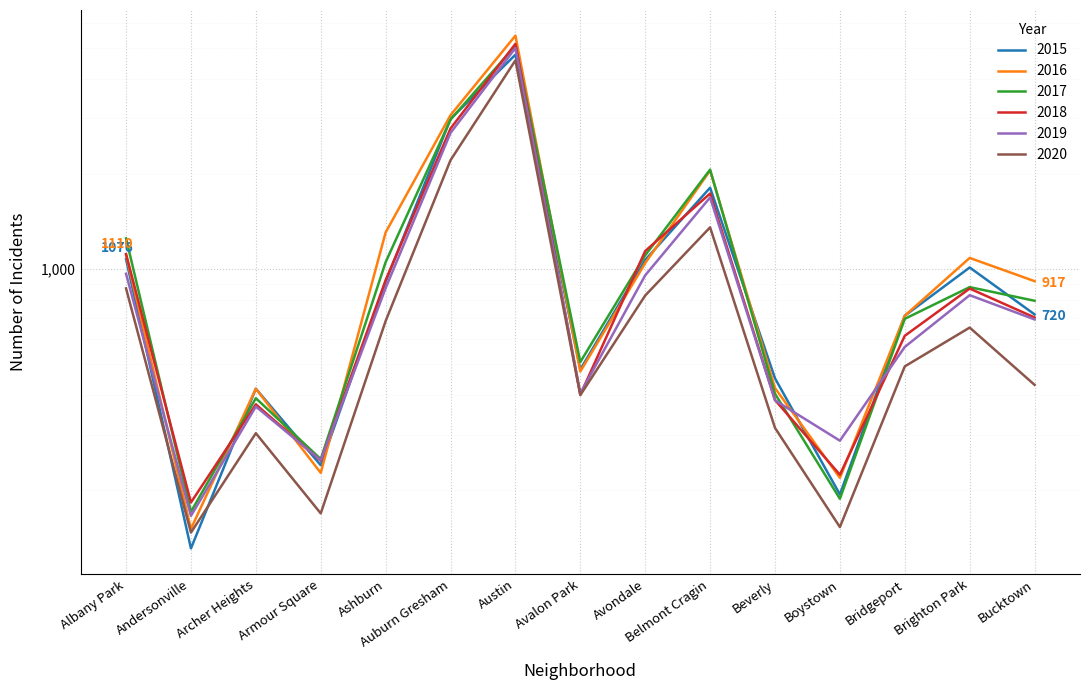

At how many categories does at least one series exceed 4035?

1